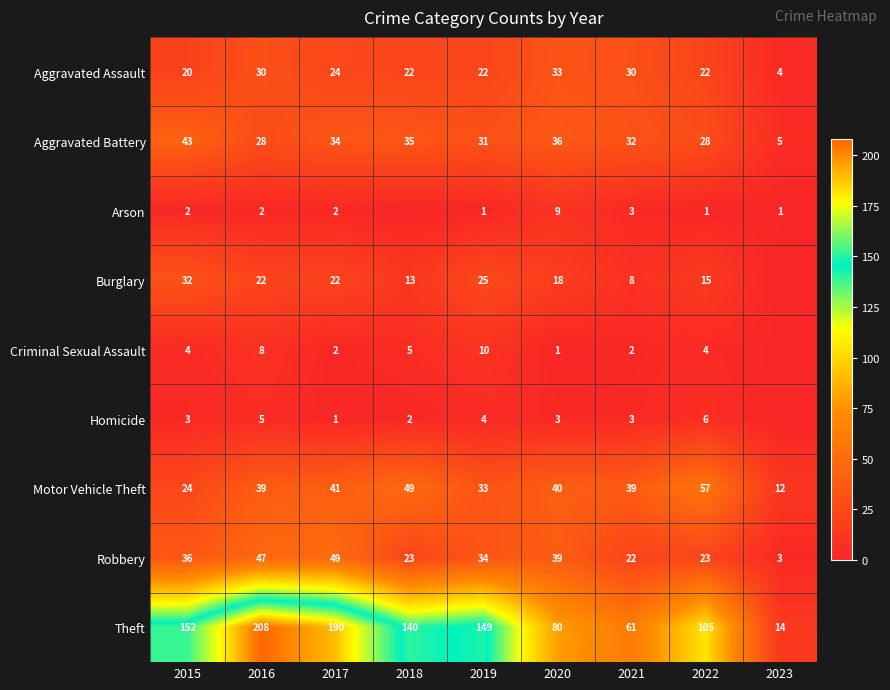

The value of Aggravated Assault at 2019 is 7. True or false?

False